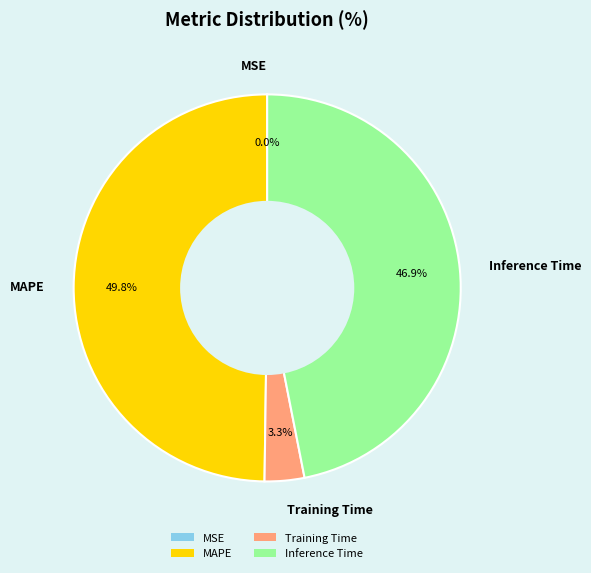

Between MAPE and Inference Time, which is larger?

MAPE